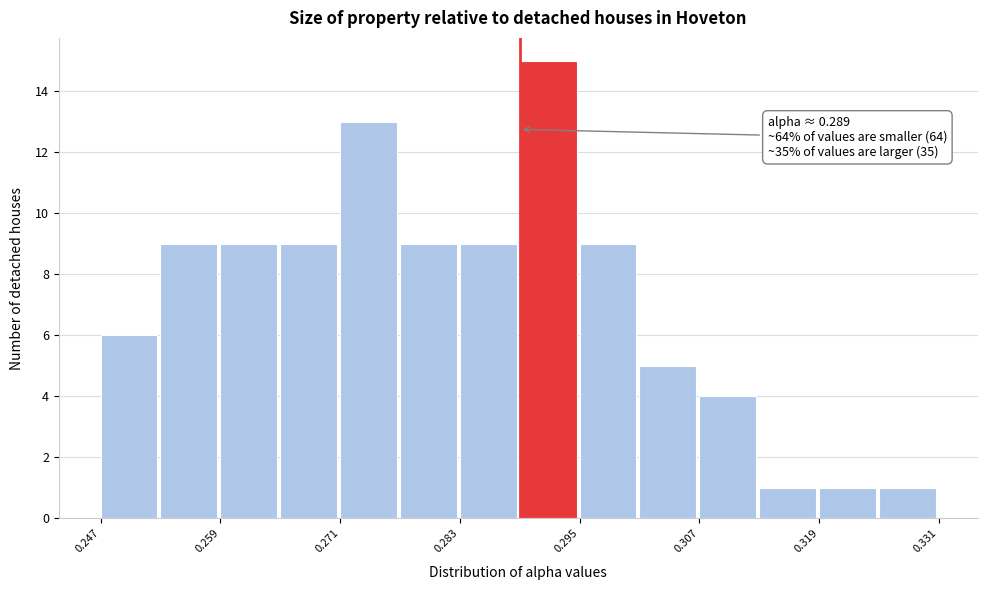

Read against the x-axis, roughly where is the centre of the tallest bar?

0.292